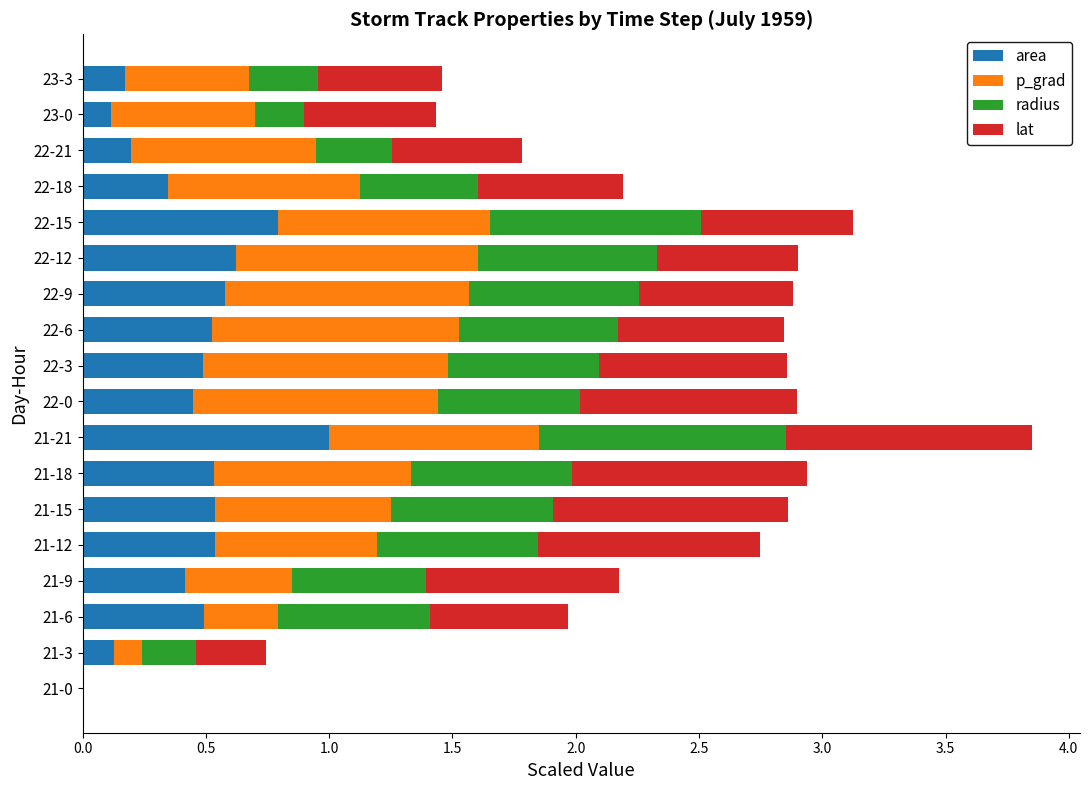

The value of area at 23-3 is 0.0. True or false?

False